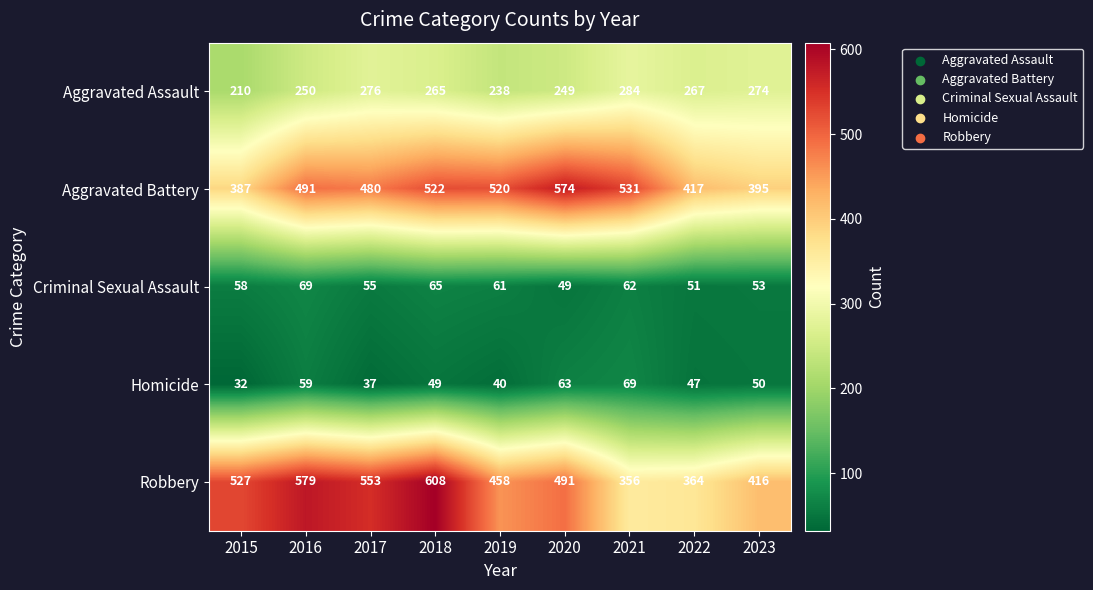

At which category does the chart reach its peak across all series?

2018